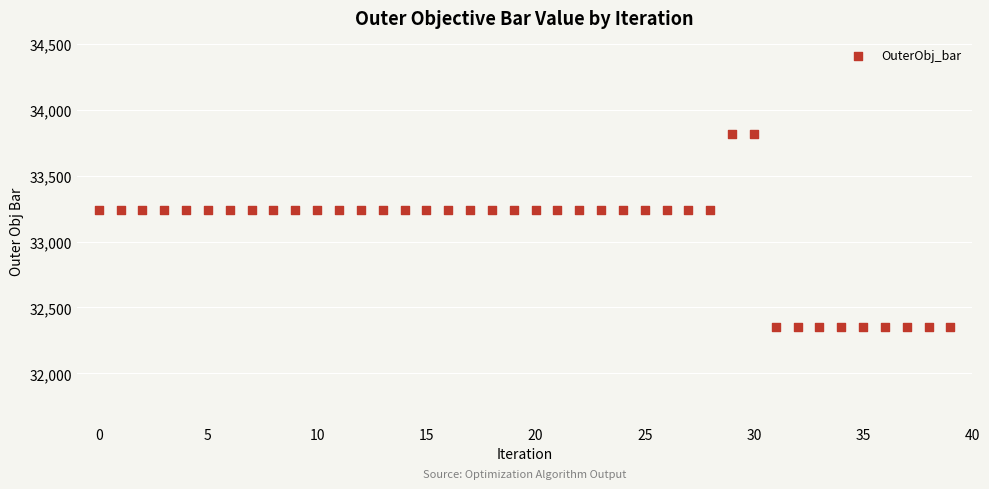

How many data points are displayed?

40